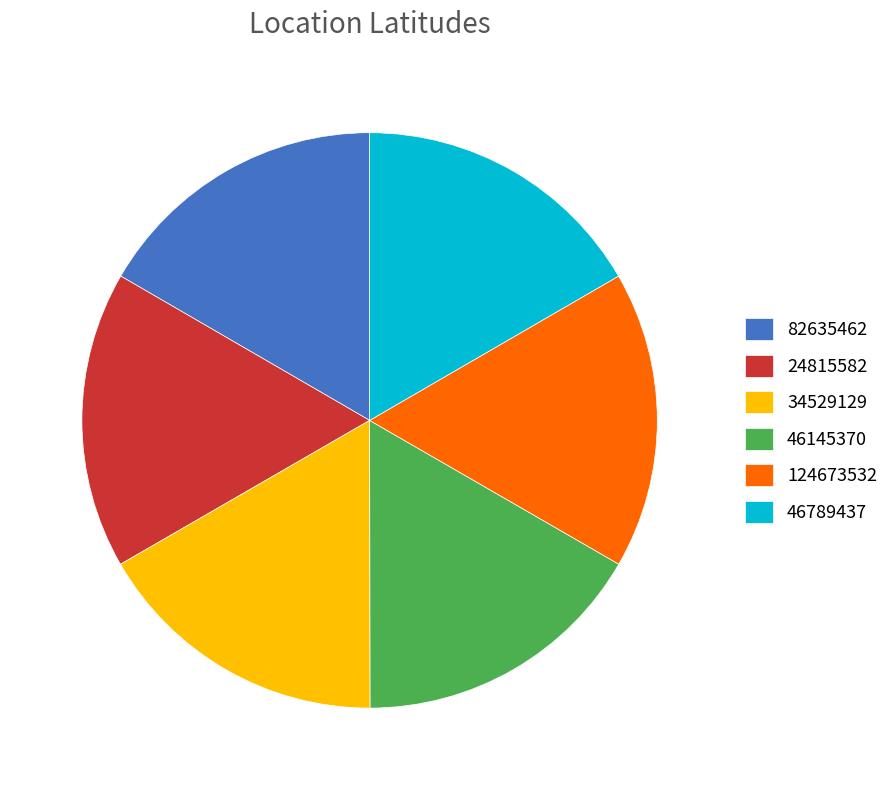

Does 34529129 account for over 50% of the chart?

No